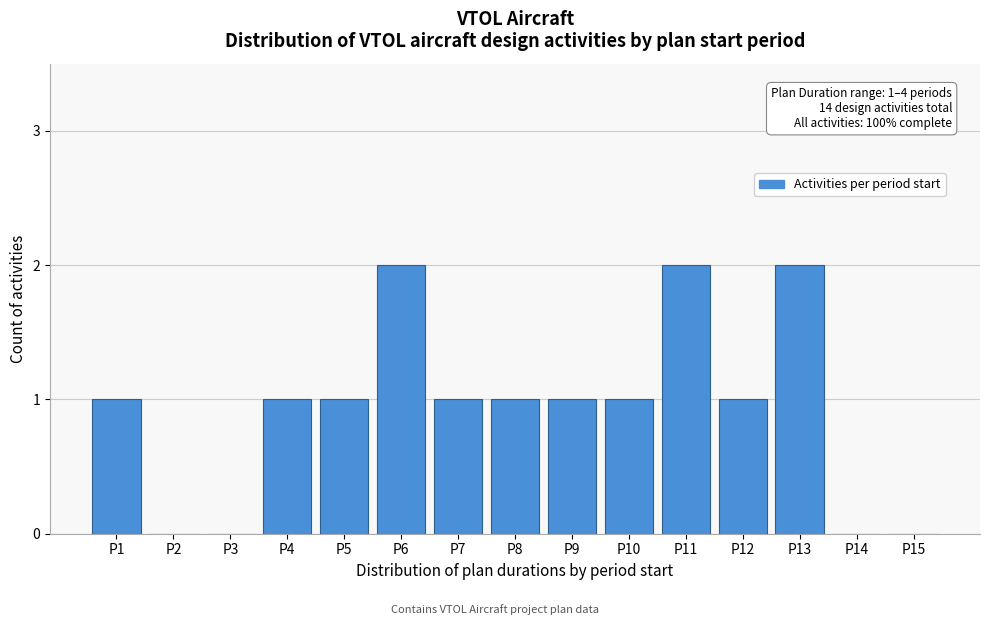

Reading left to right, list all the values displayed in this chart.

P1=1	P2=0	P3=0	P4=1	P5=1	P6=2	P7=1	P8=1	P9=1	P10=1	P11=2	P12=1	P13=2	P14=0	P15=0